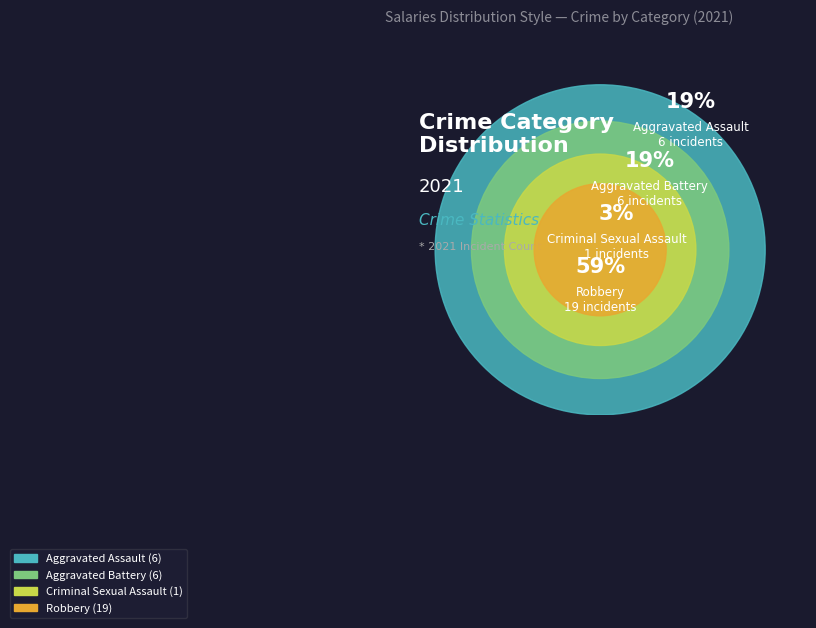

Which has a higher value, Aggravated Battery or Criminal Sexual Assault?

Aggravated Battery